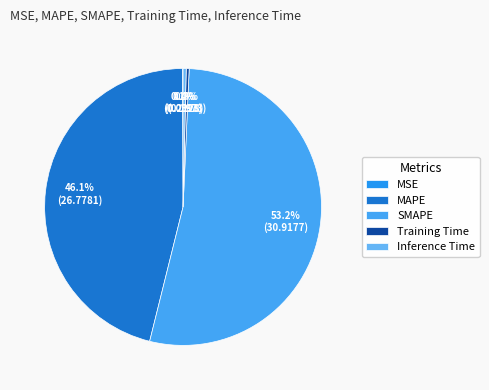

Rank the categories by value from lowest to highest.

MSE, Training Time, Inference Time, MAPE, SMAPE